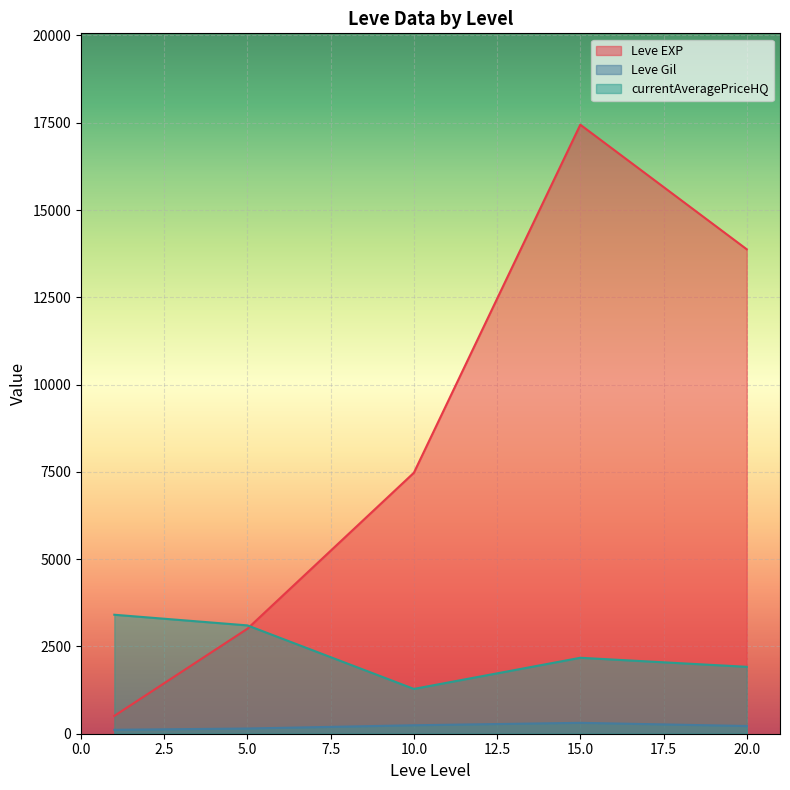

What is the sum of all Leve EXP values?

42315.2